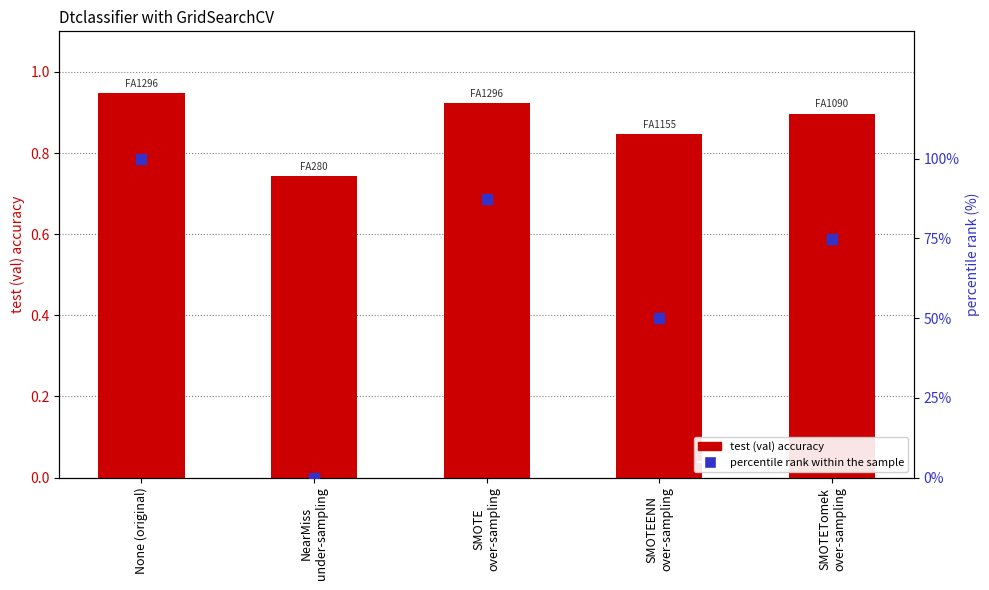

Which series reaches the maximum Y coordinate?

percentile rank within the sample